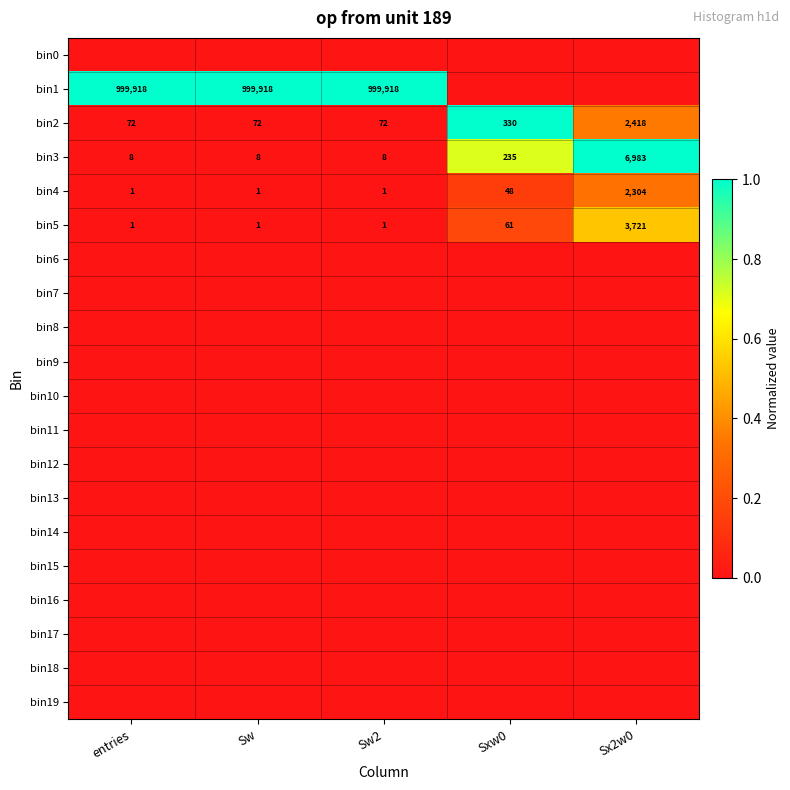

What is the difference between the second highest and minimum values in the bin3 series?

227